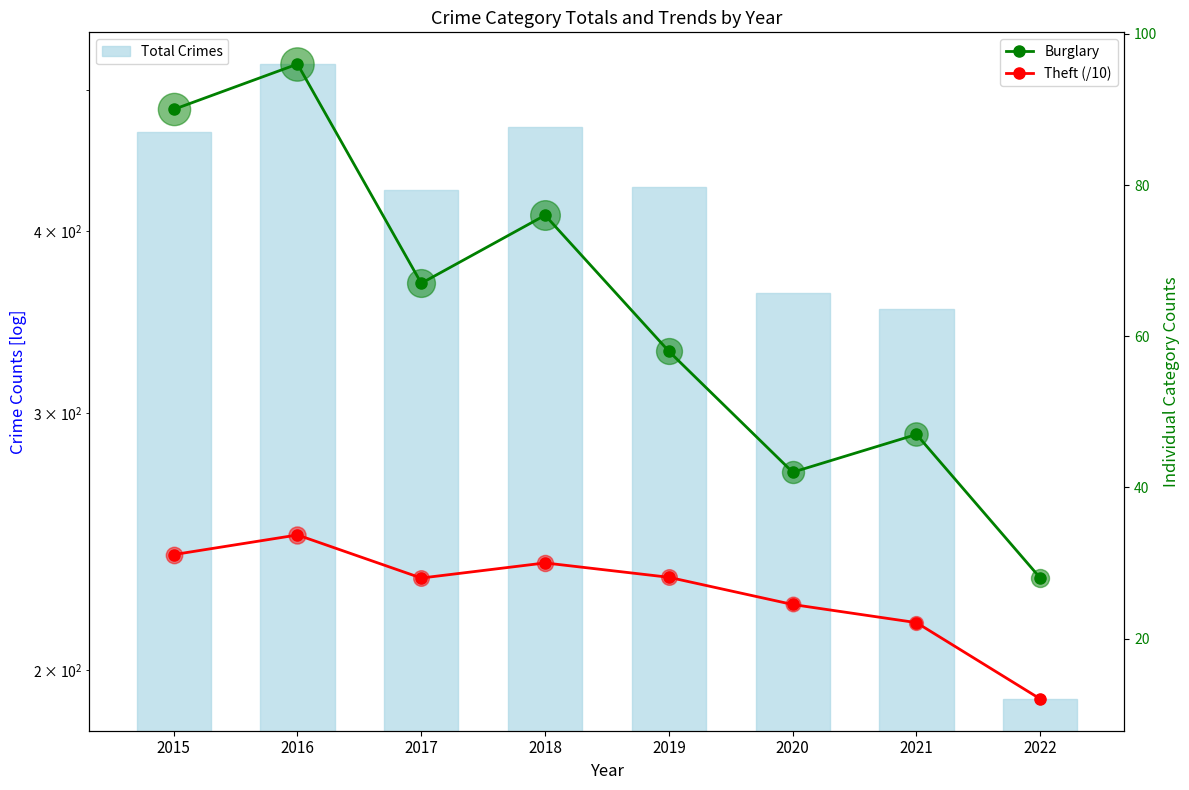

Which series reaches the maximum Y coordinate?

Total Crimes